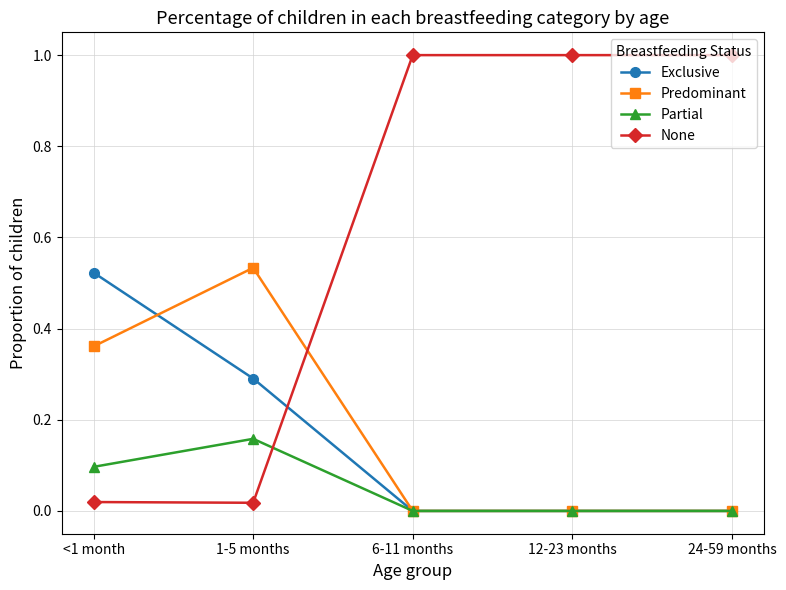

How many intersections are there between None and Partial?

1